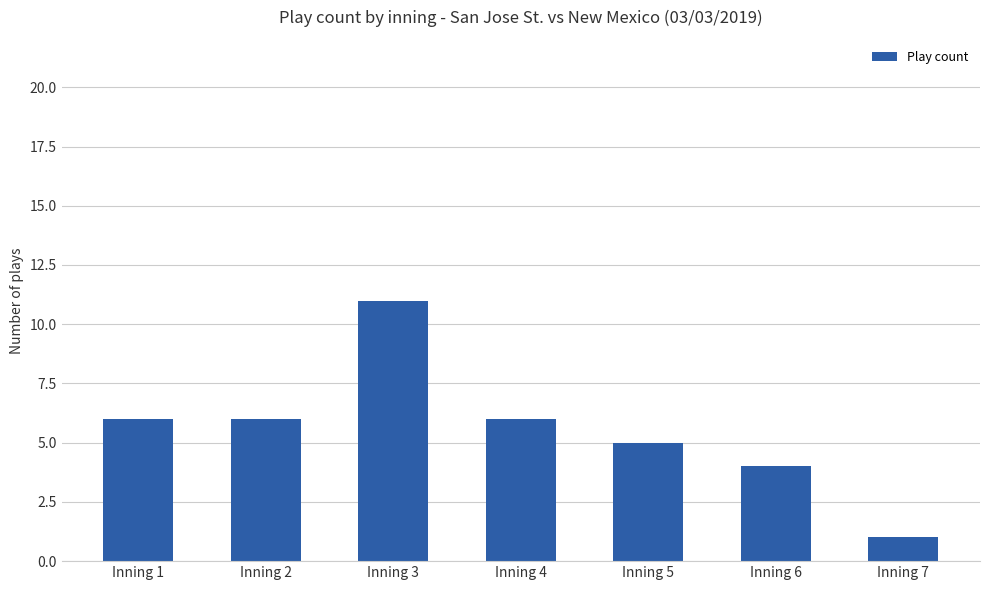

At which category does the chart reach its peak across all series?

Inning 3